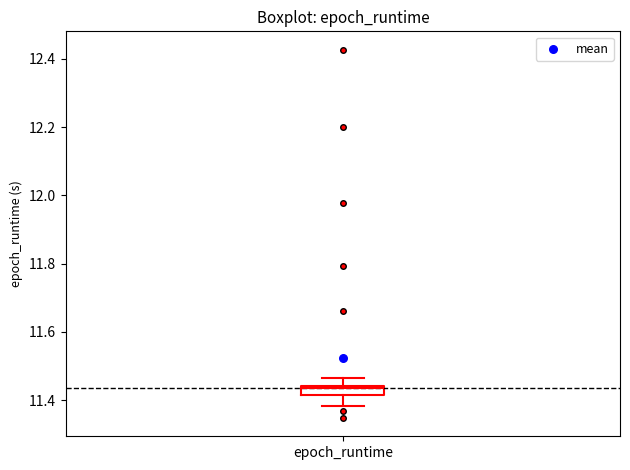

Where does the upper whisker of the box for epoch_runtime end on the y-axis? The values are not printed on the chart, so give them approximately, as read against the axis.

11.46